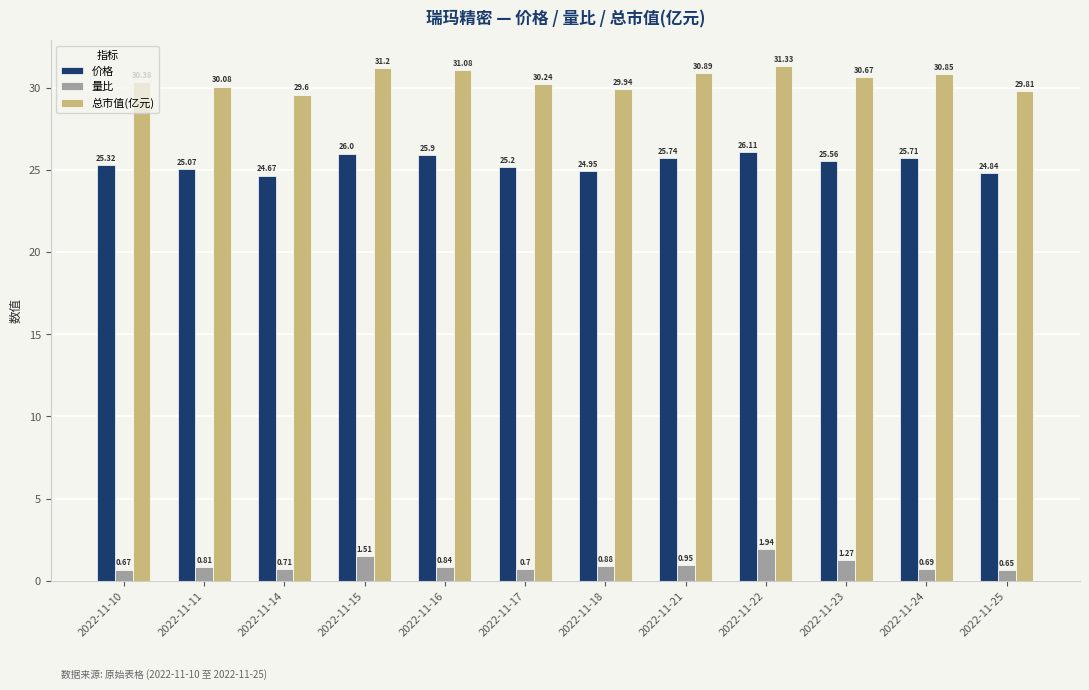

Which series changed the most between 2022-11-15 and 2022-11-23?

总市值(亿元)